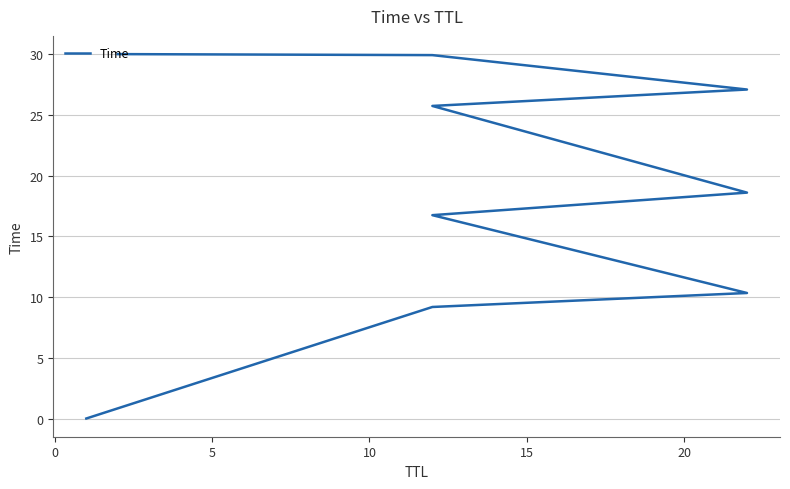

What is the difference between the second highest and second lowest values?

20.7